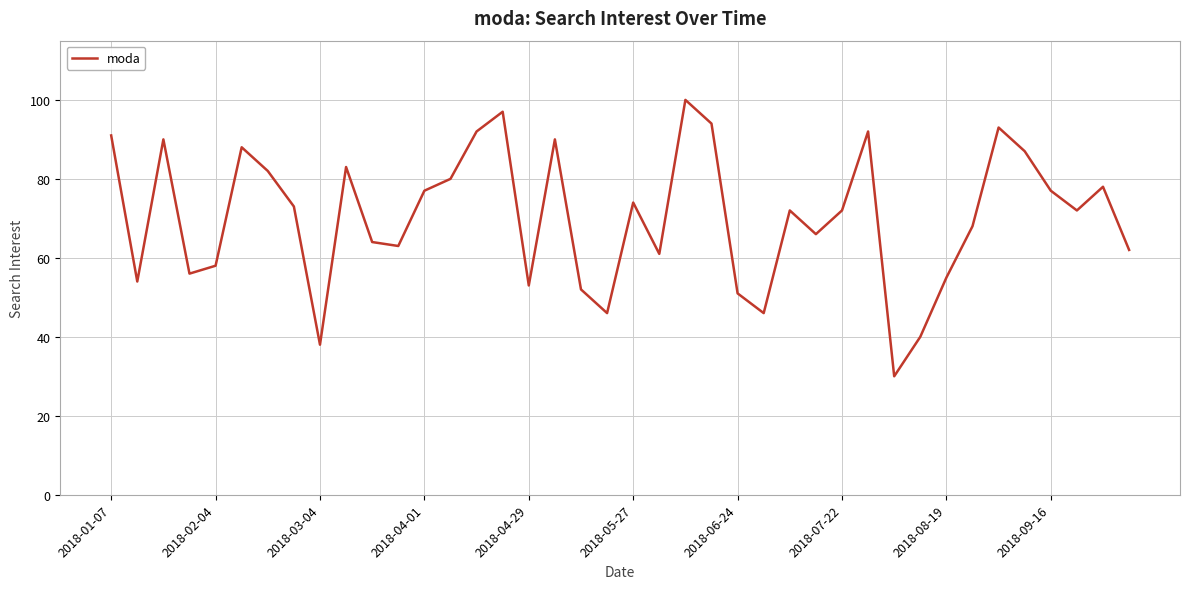

What is the greatest value displayed?

100